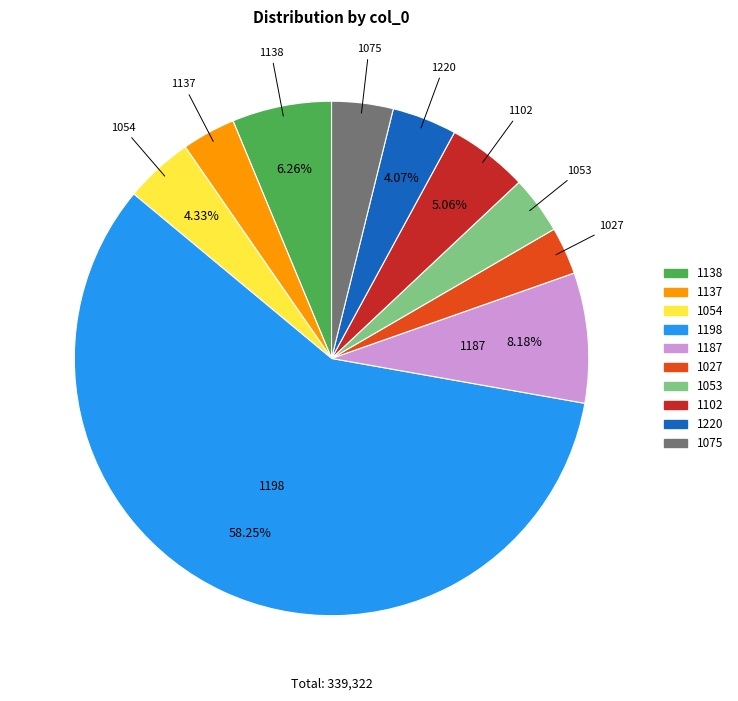

What is the ratio of the value at 1027 to the value at 1102?

0.6